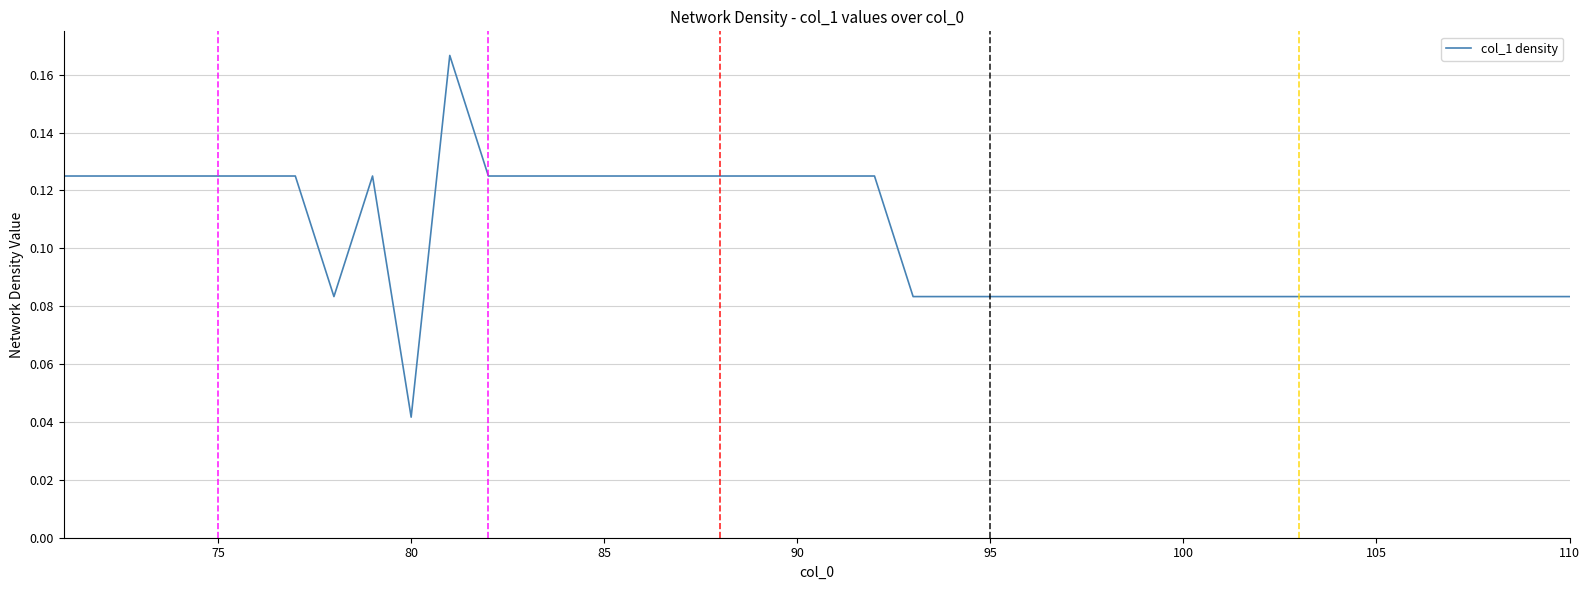

What is the average value?

0.1